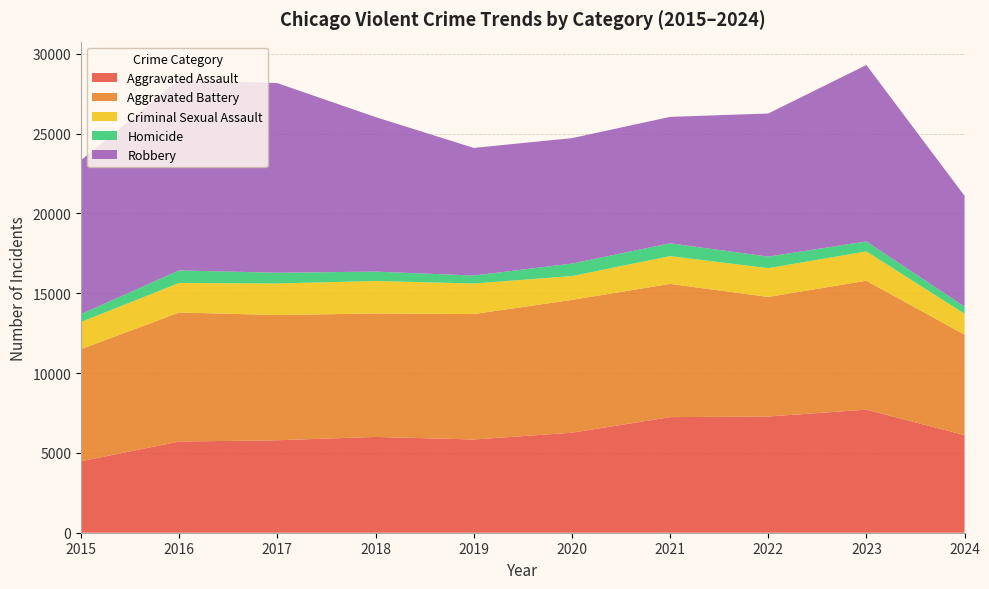

Reading left to right, transcribe all the data shown in this chart.

Aggravated Assault: 2015=4480	2016=5713	2017=5793	2018=6002	2019=5841	2020=6265	2021=7242	2022=7280	2023=7710	2024=6113
Aggravated Battery: 2015=7019	2016=8086	2017=7845	2018=7735	2019=7858	2020=8321	2021=8347	2022=7492	2023=8077	2024=6294
Criminal Sexual Assault: 2015=1703	2016=1850	2017=1977	2018=2034	2019=1915	2020=1491	2021=1739	2022=1803	2023=1837	2024=1314
Homicide: 2015=496	2016=786	2017=672	2018=588	2019=499	2020=787	2021=804	2022=725	2023=626	2024=447
Robbery: 2015=9638	2016=11960	2017=11880	2018=9681	2019=7995	2020=7855	2021=7920	2022=8963	2023=11052	2024=6940